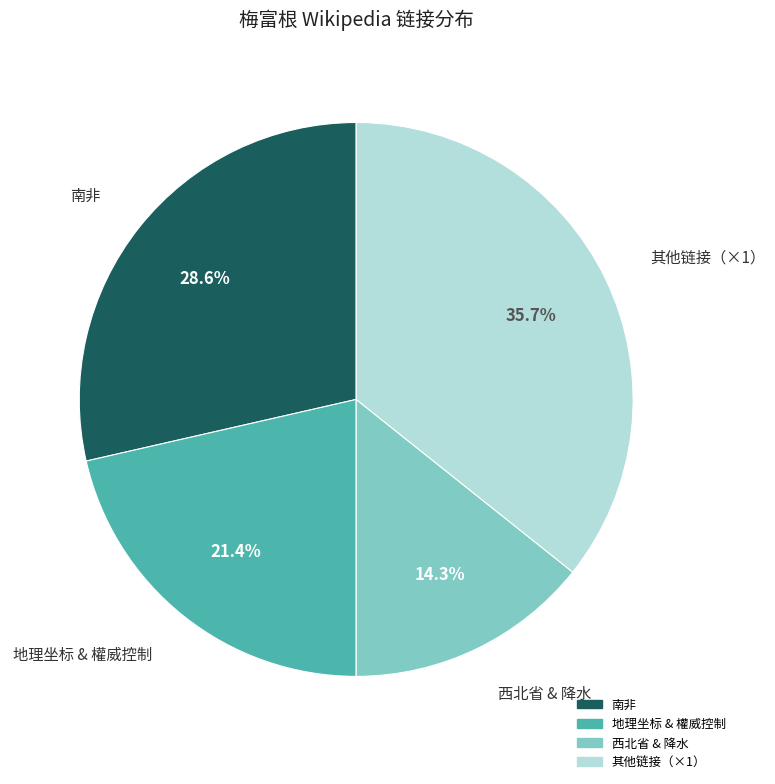

Is there a majority slice in this chart?

No